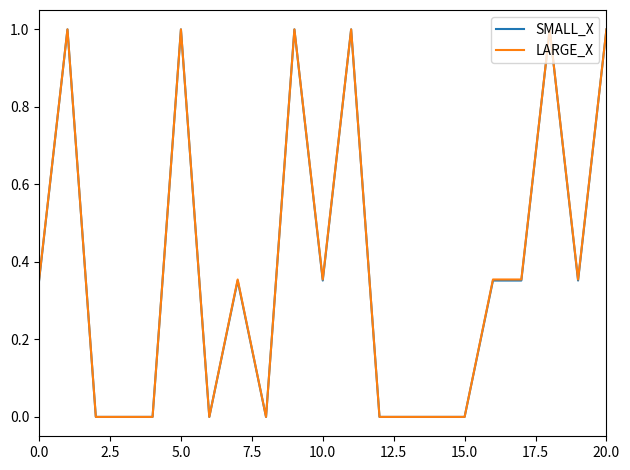

What is the maximum value shown in the chart?

1.0